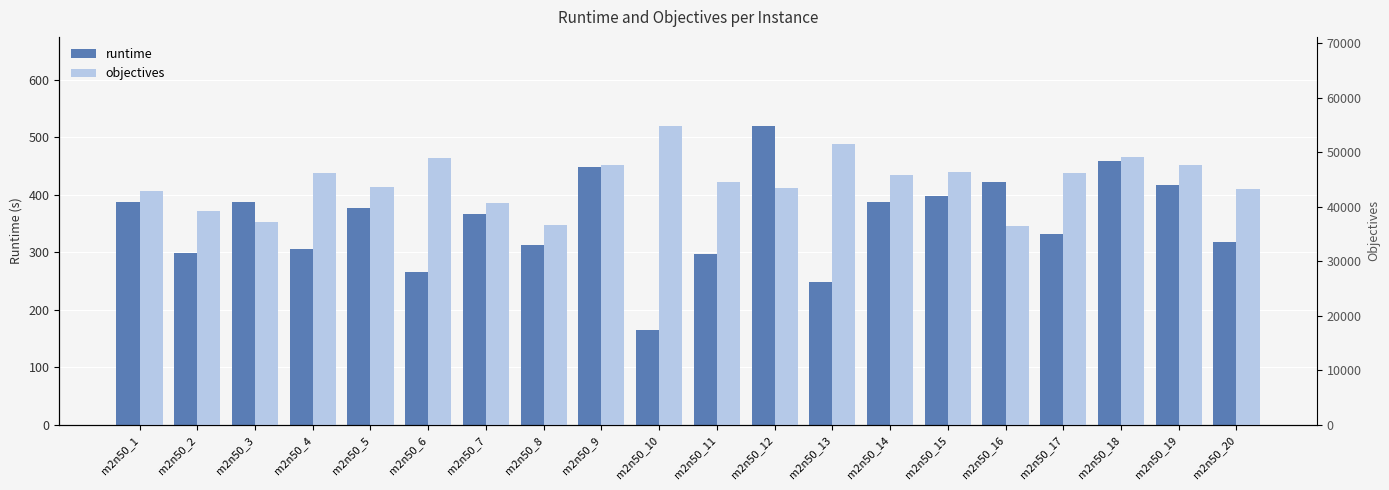

What is the value of the runtime bar at the 19th from the left?

416.3